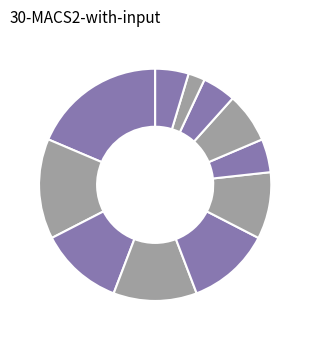

Is there a majority slice in this chart?

No